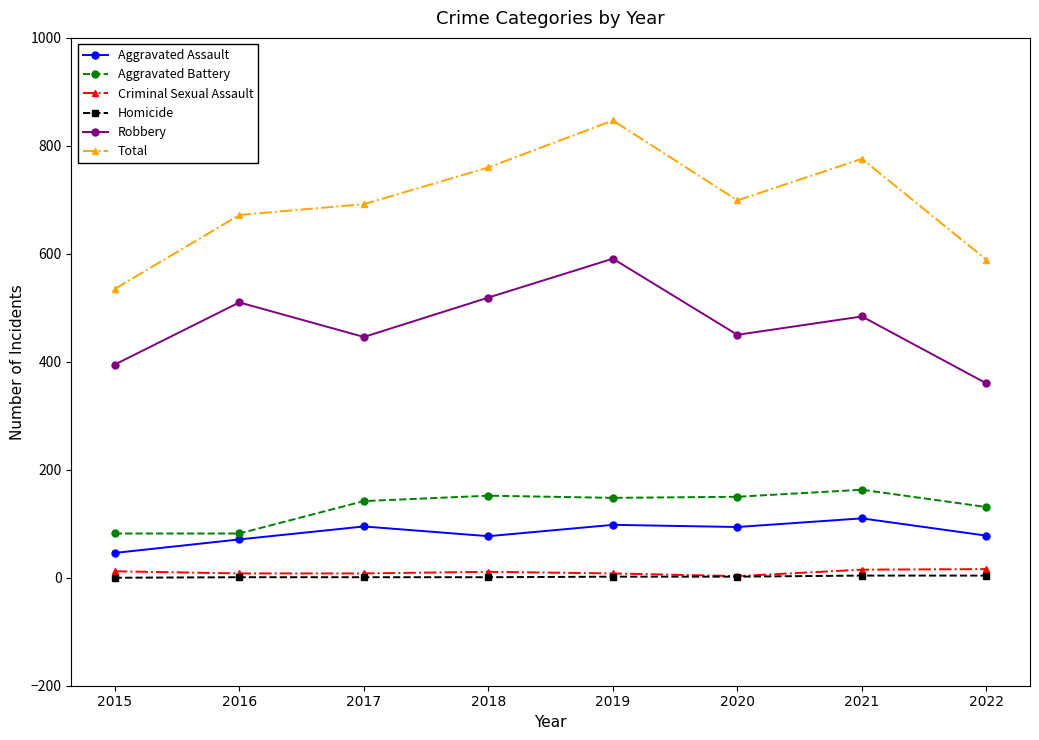

Is it true that Robbery equals 193 at 2016?

False